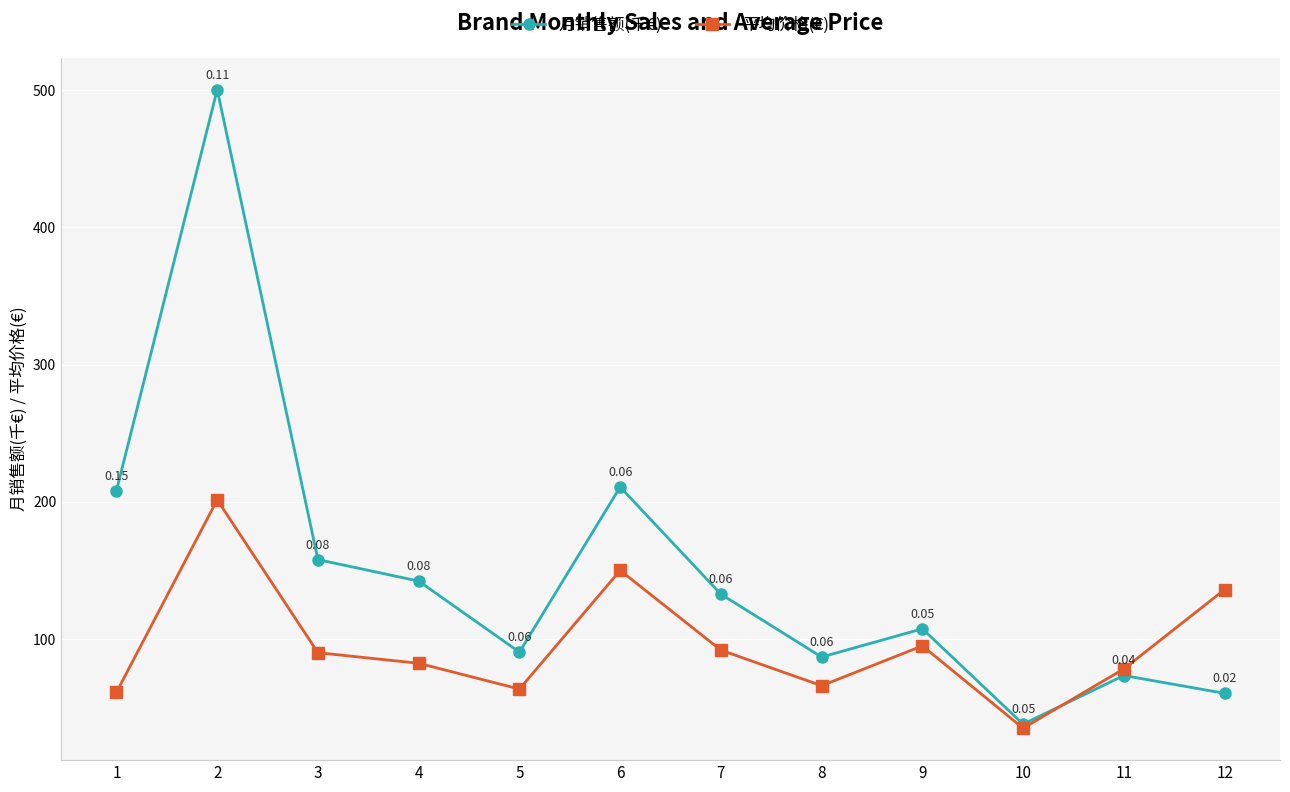

Is the value of 月销售额(千€) at 1 greater than the value of 平均价格(€) at 12?

Yes